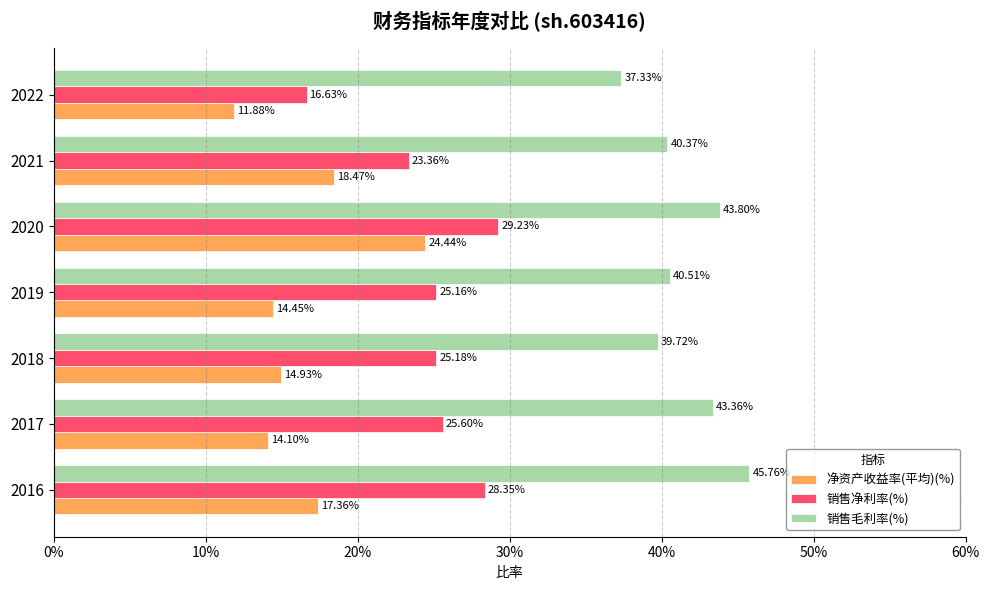

Which series has the widest spread of values?

销售净利率(%)